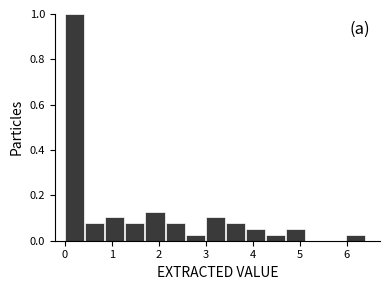

Reading left to right, transcribe this chart: for each bar, give the range it covers on the x-axis and its height. Neither the bar edges nor the heights are printed on the chart, so give them approximately, as read against the axes.

0.0 to 0.4: 1.00
0.4 to 0.9: 0.08
0.9 to 1.3: 0.10
1.3 to 1.7: 0.08
1.7 to 2.1: 0.12
2.1 to 2.6: 0.08
2.6 to 3.0: 0.02
3.0 to 3.4: 0.10
3.4 to 3.8: 0.08
3.8 to 4.3: 0.06
4.3 to 4.7: 0.02
4.7 to 5.1: 0.06
5.1 to 5.5: 0
5.5 to 6.0: 0
6.0 to 6.4: 0.02